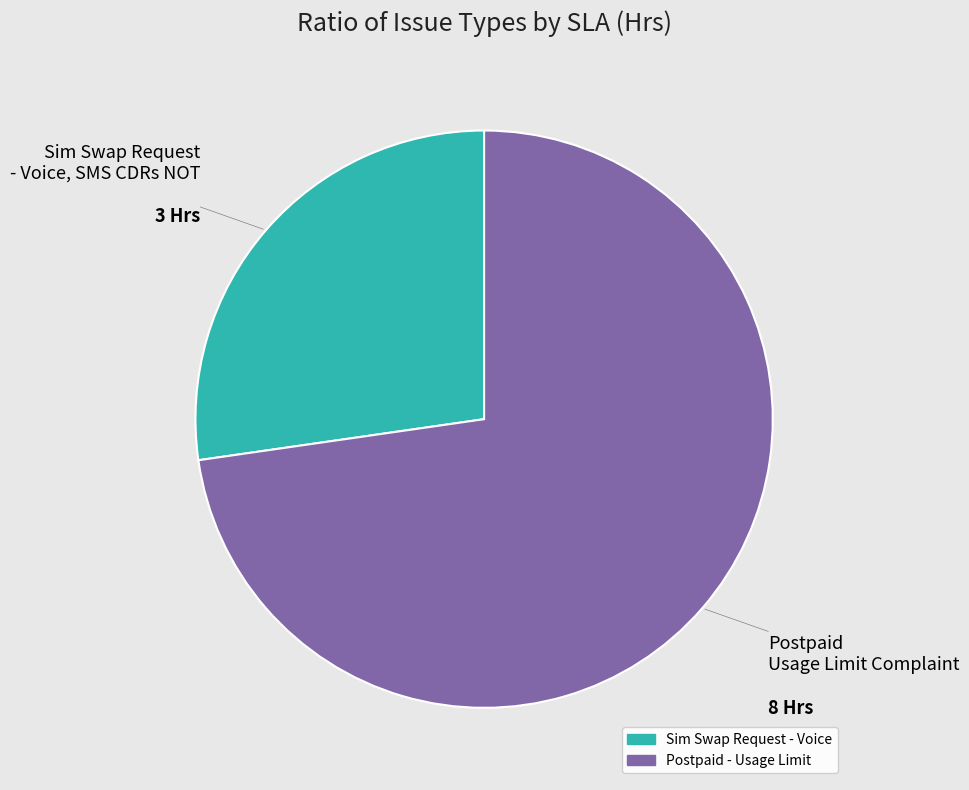

Does any single category account for the majority?

Yes